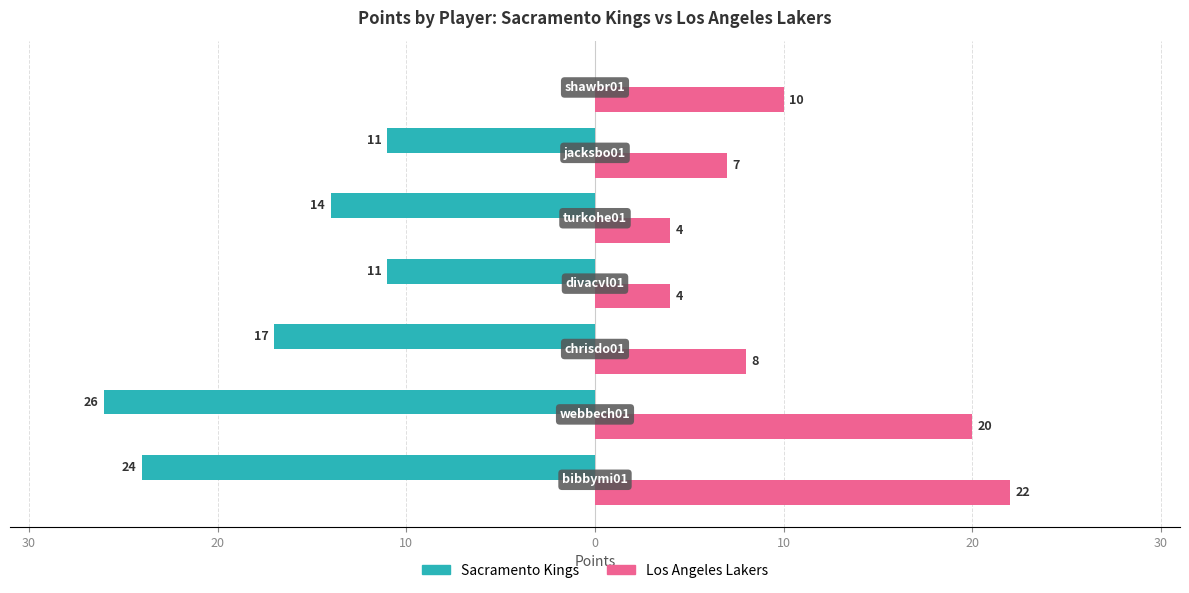

What are all the series names shown in the legend?

Sacramento Kings, Los Angeles Lakers